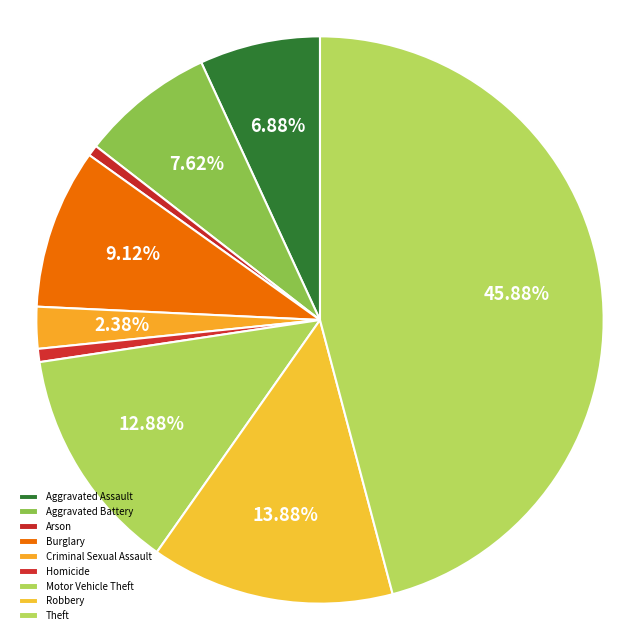

How many segments does this pie chart have?

9